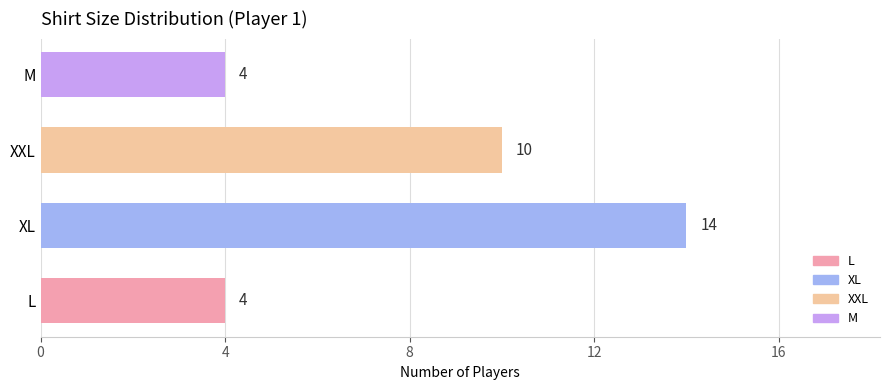

Reading bottom to top, list all the values displayed in this chart.

4	14	10	4